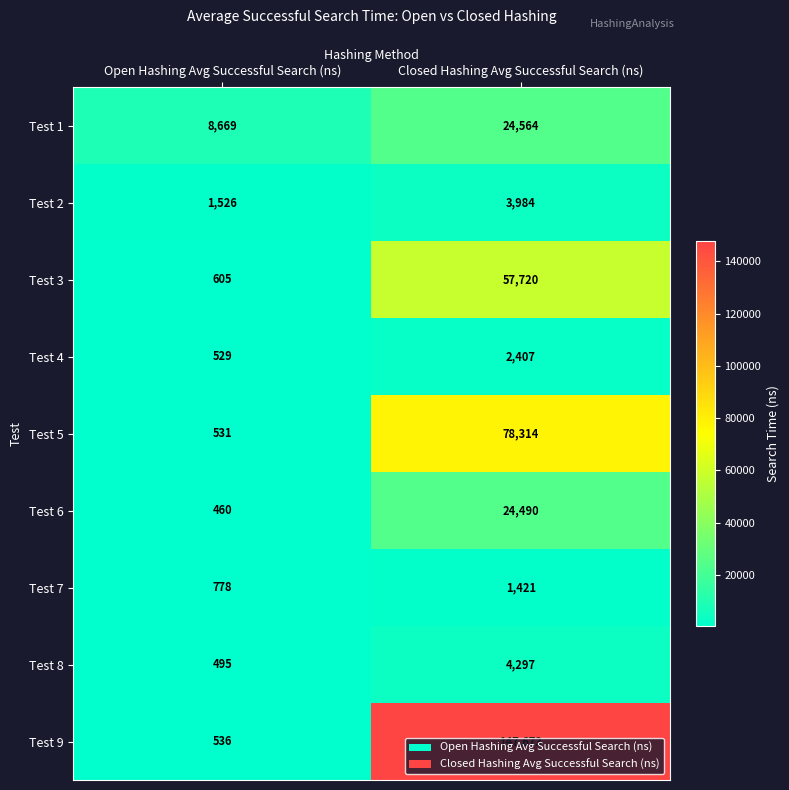

Which series has the widest spread of values?

Test 9